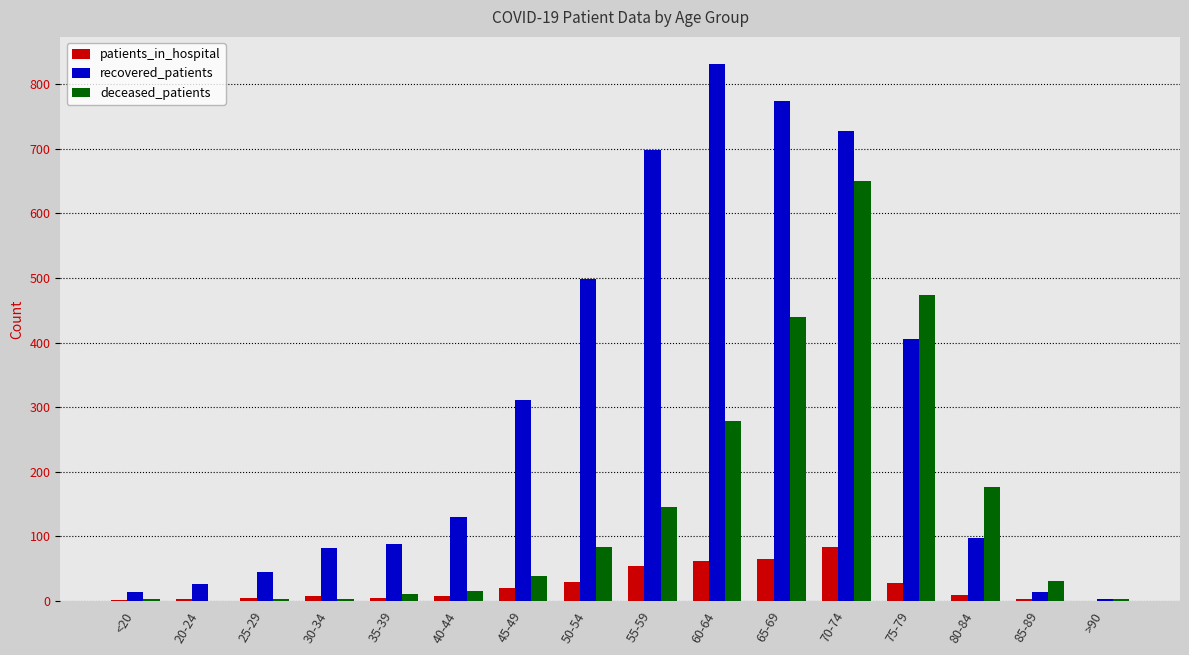

What is the sum of all deceased_patients values?

2351